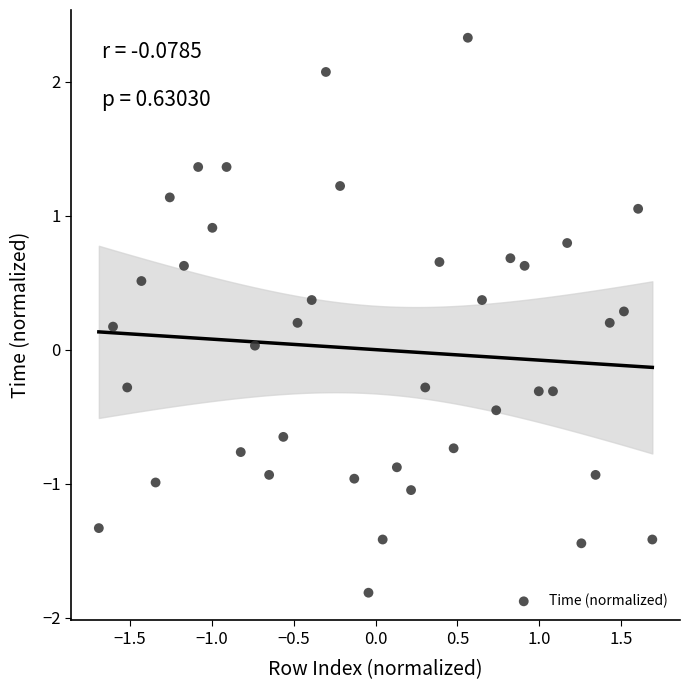

What is the range of Y values (max minus min)?

4.1